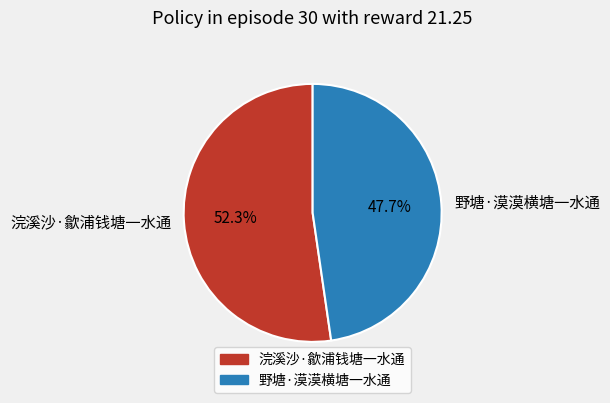

Is there a majority slice in this chart?

Yes